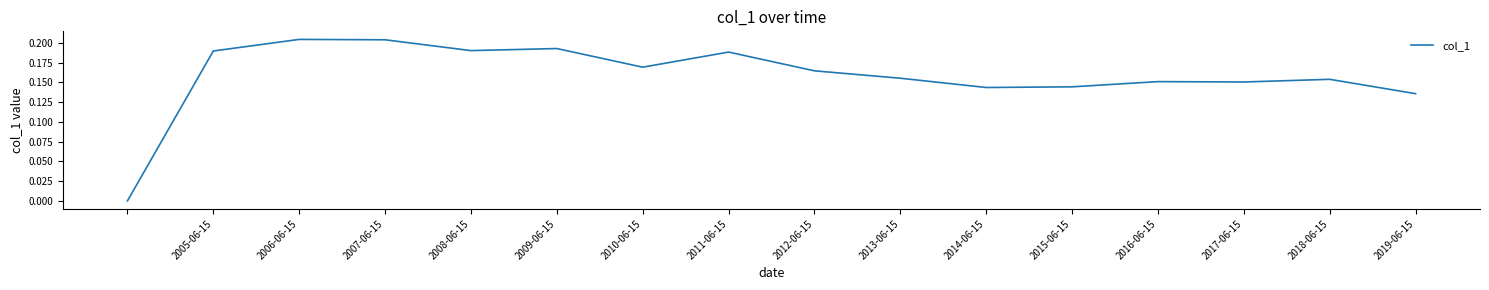

How many points are higher than both their immediate neighbors (excluding endpoints)?

5